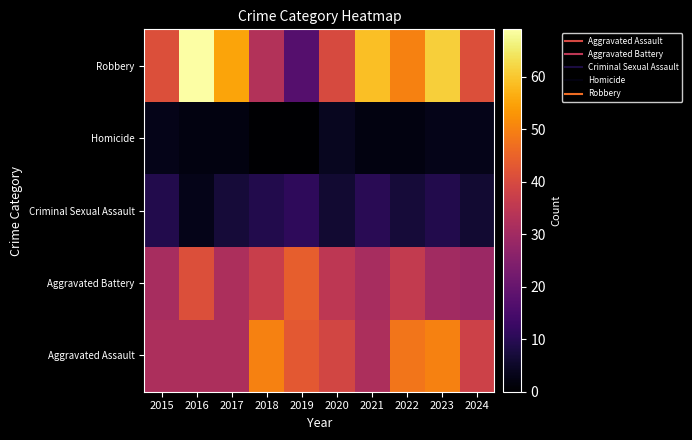

At which category is the sum across all series the highest?

2023